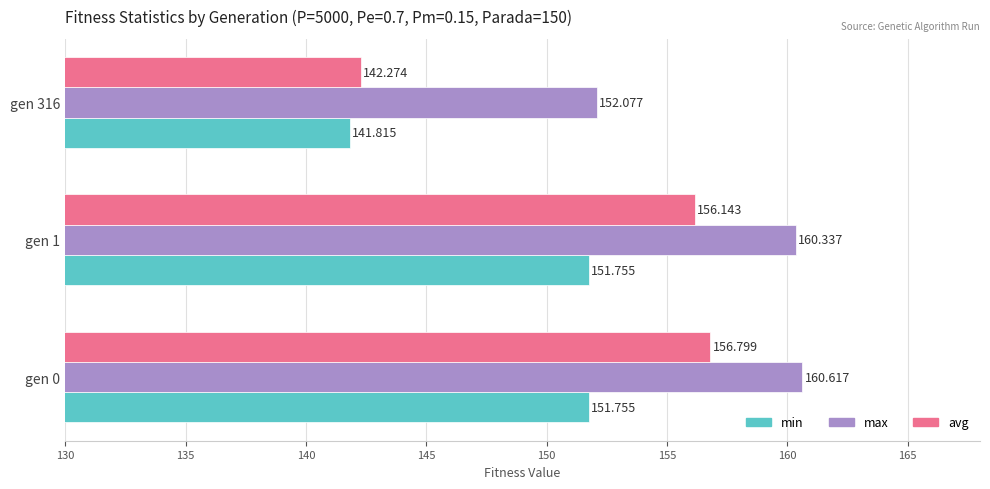

Between gen 0 and gen 316, which series saw the biggest shift?

avg